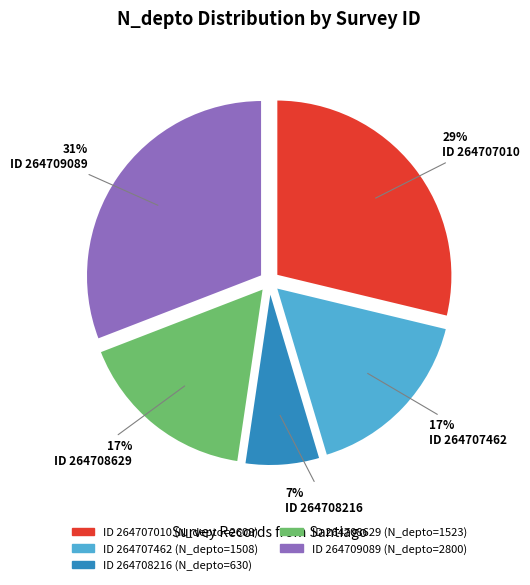

To the nearest percent, what is the average slice percentage?

20%